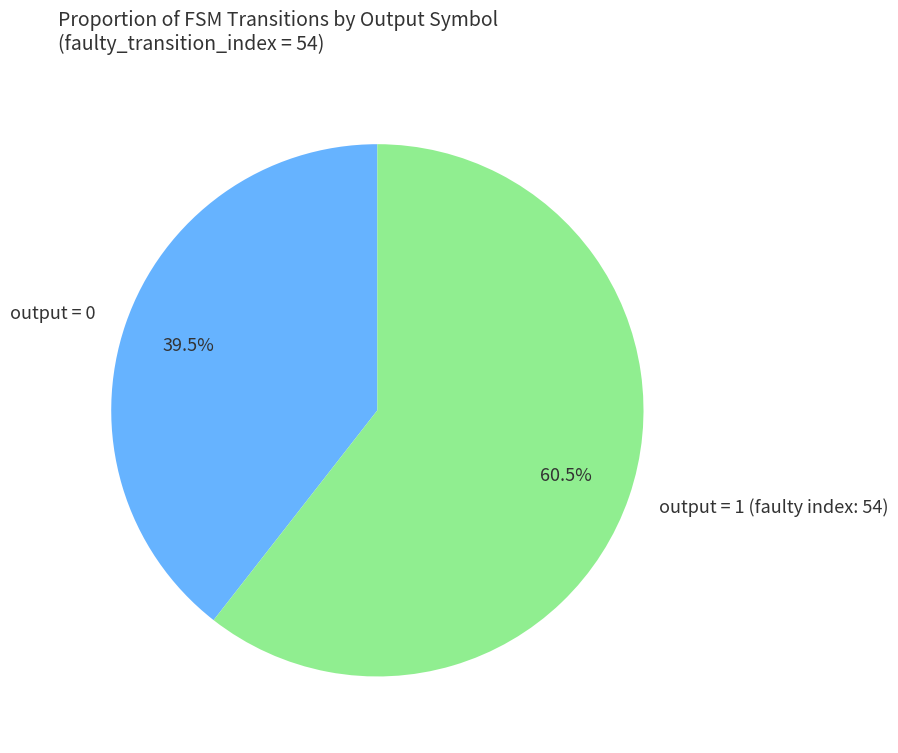

What is the largest slice in the pie chart?

output = 1 (faulty index: 54)